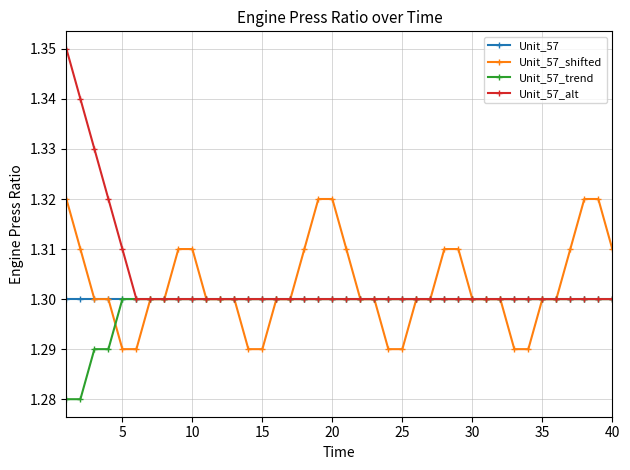

Which series has the largest range (max minus min)?

Unit_57_alt